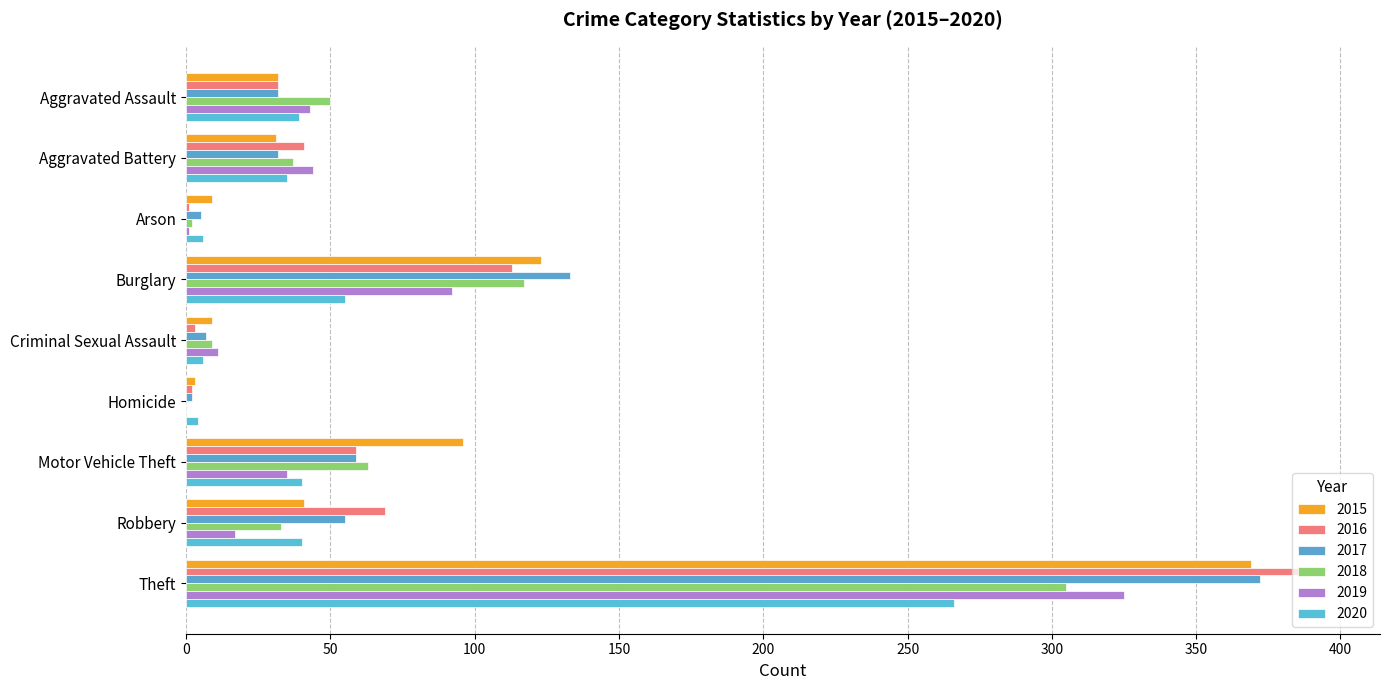

Count the number of categories in the chart.

9